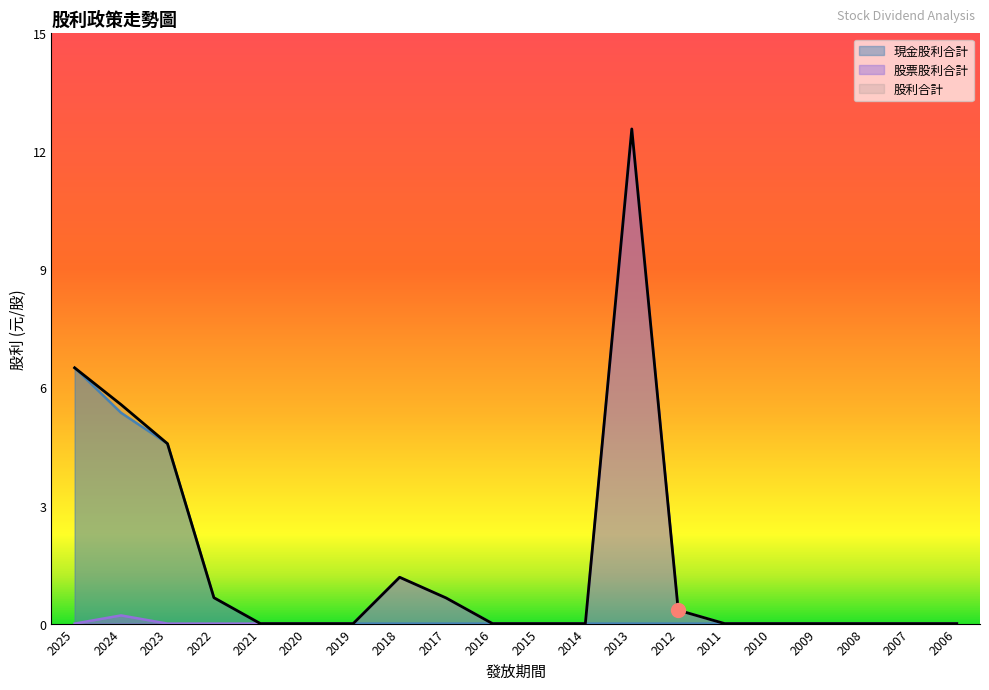

Does the chart have visible grid lines?

No